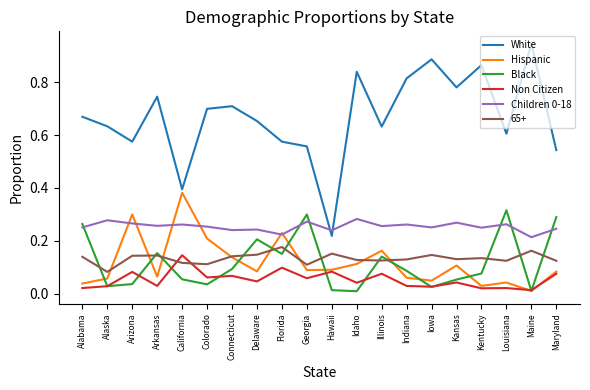

What position from the left is Alabama?

1